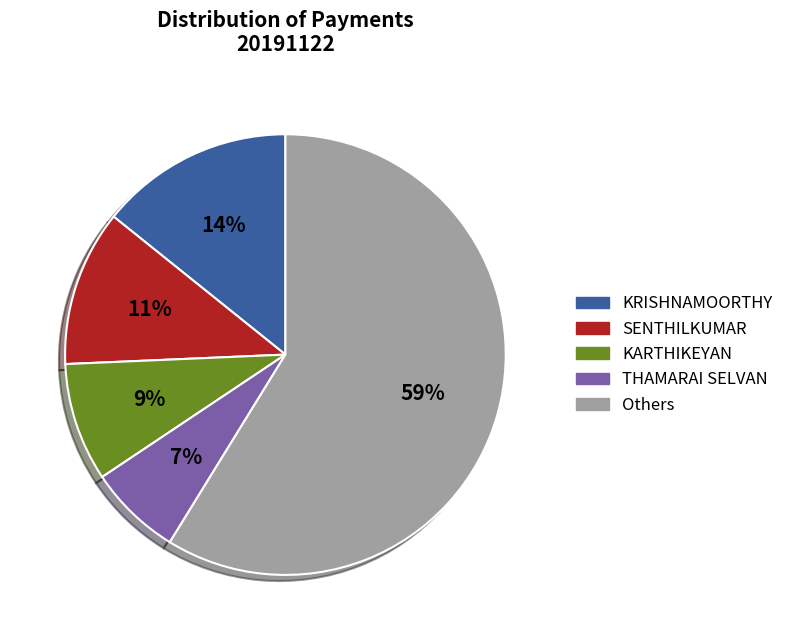

Does any single category account for the majority?

Yes